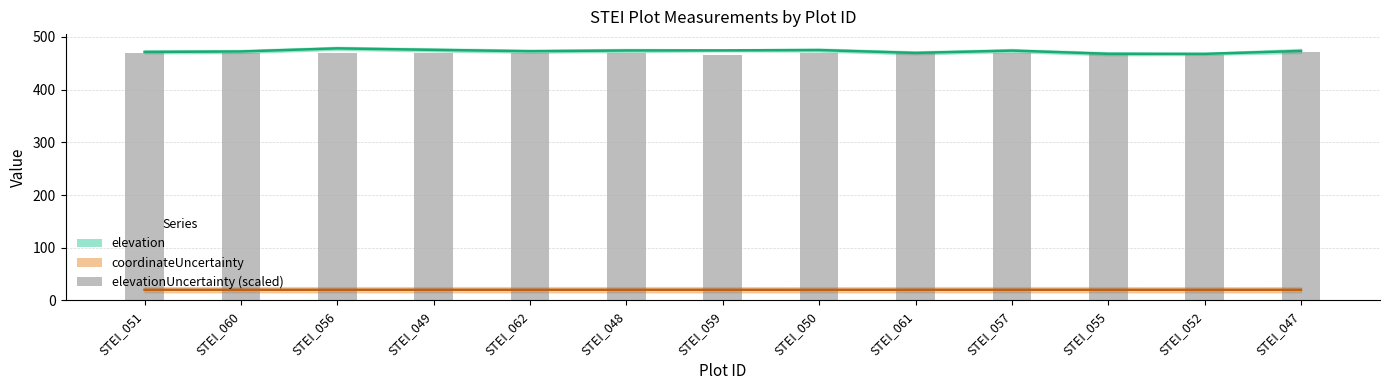

Between STEI_051 and STEI_057, which is larger?

STEI_051